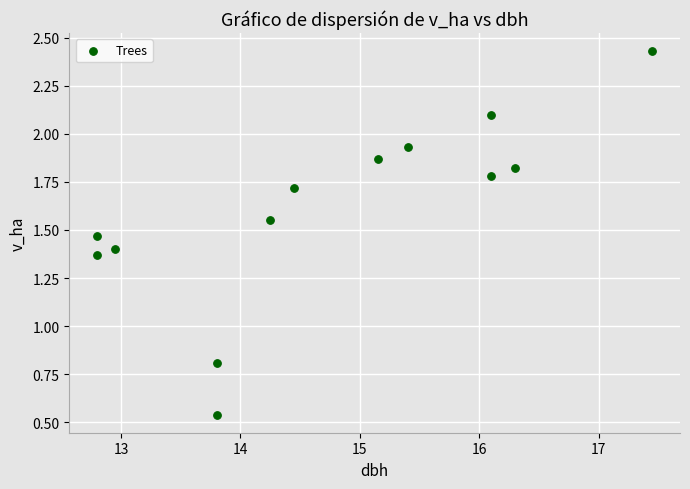

What Y value in the scatter plot is closest to 1?

0.8